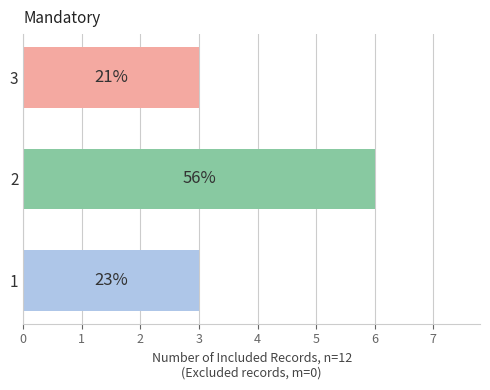

Does the chart contain any negative values?

No